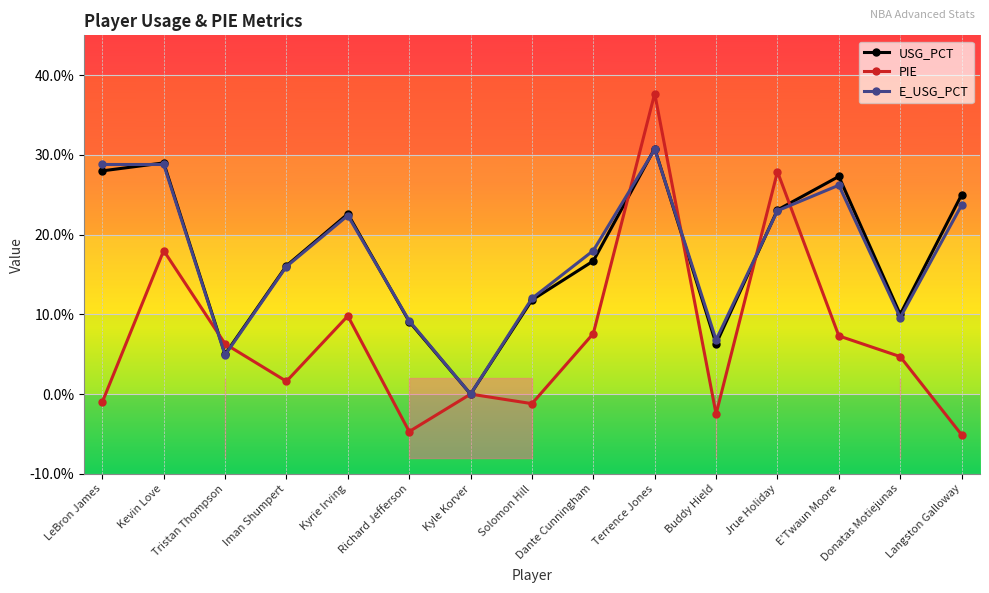

Is this an area chart (filled region under the line)?

No